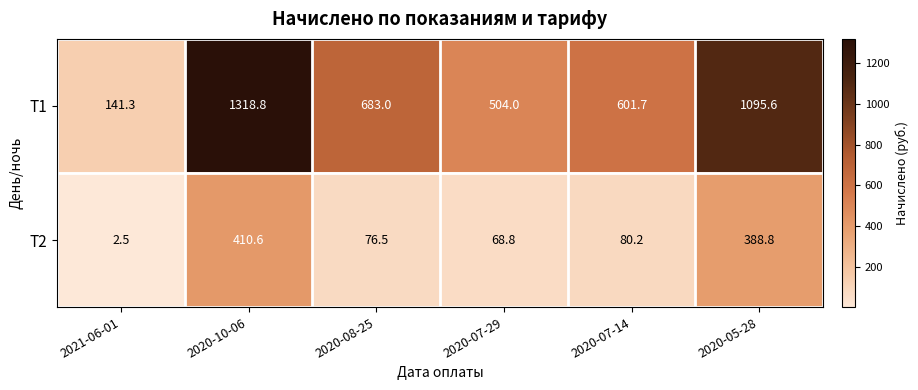

Reading left to right, what are all the values shown in this chart?

Т1: 141.3	1318.8	683.0	504.0	601.7	1095.6
Т2: 2.5	410.6	76.5	68.8	80.2	388.8